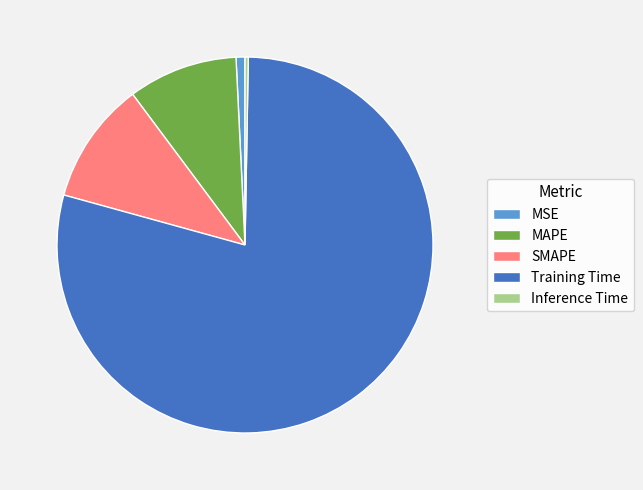

Does any single category account for the majority?

Yes